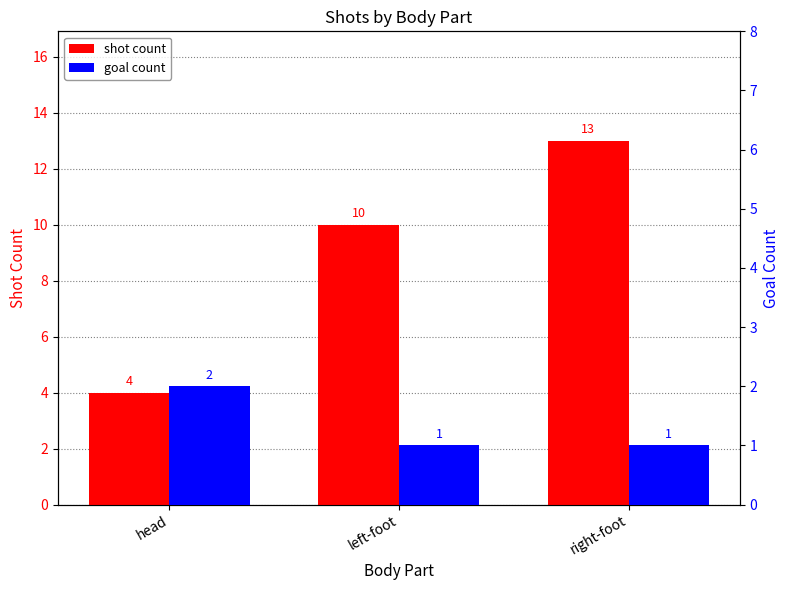

At which label does shot count reach its minimum?

head